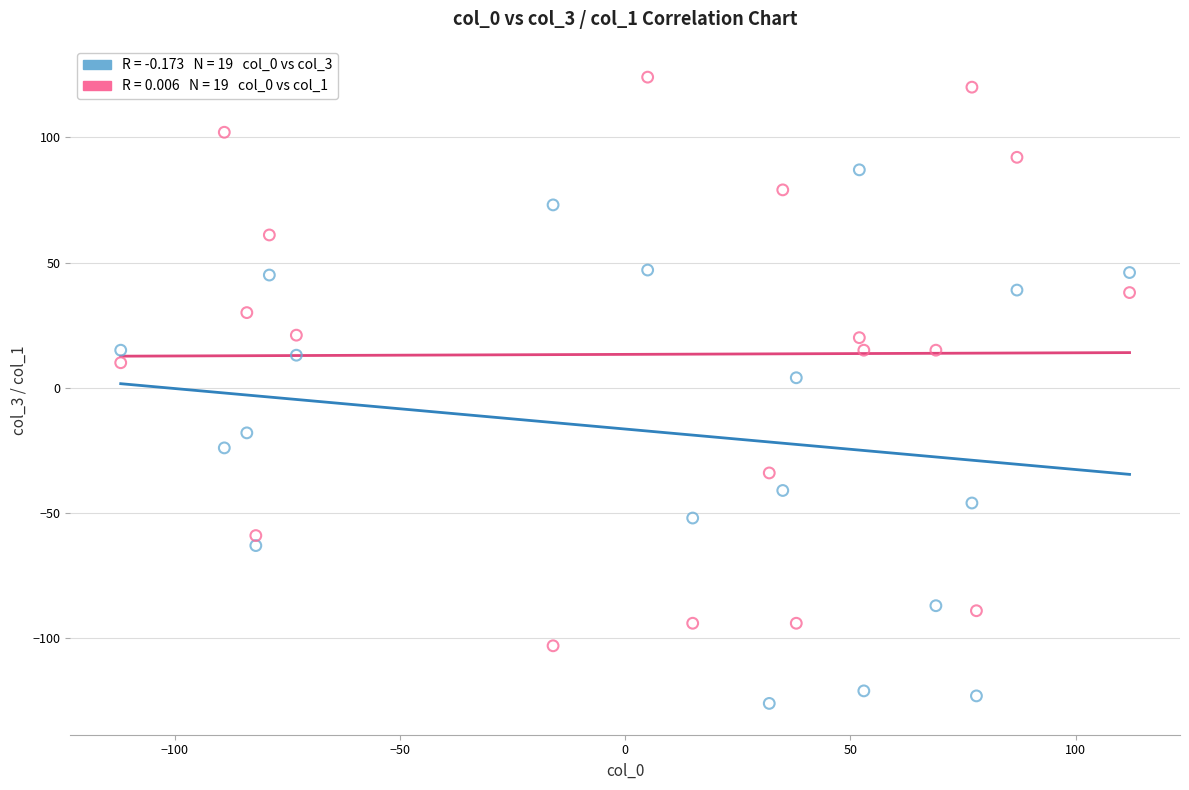

Across all data points, what is the range of X values (max minus min)?

224